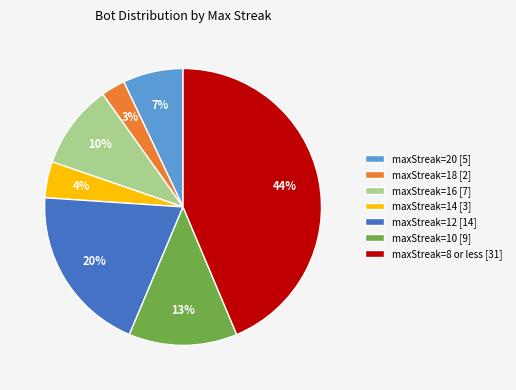

The maxStreak=20 [5] slice represents 7% of the pie. True or false?

True